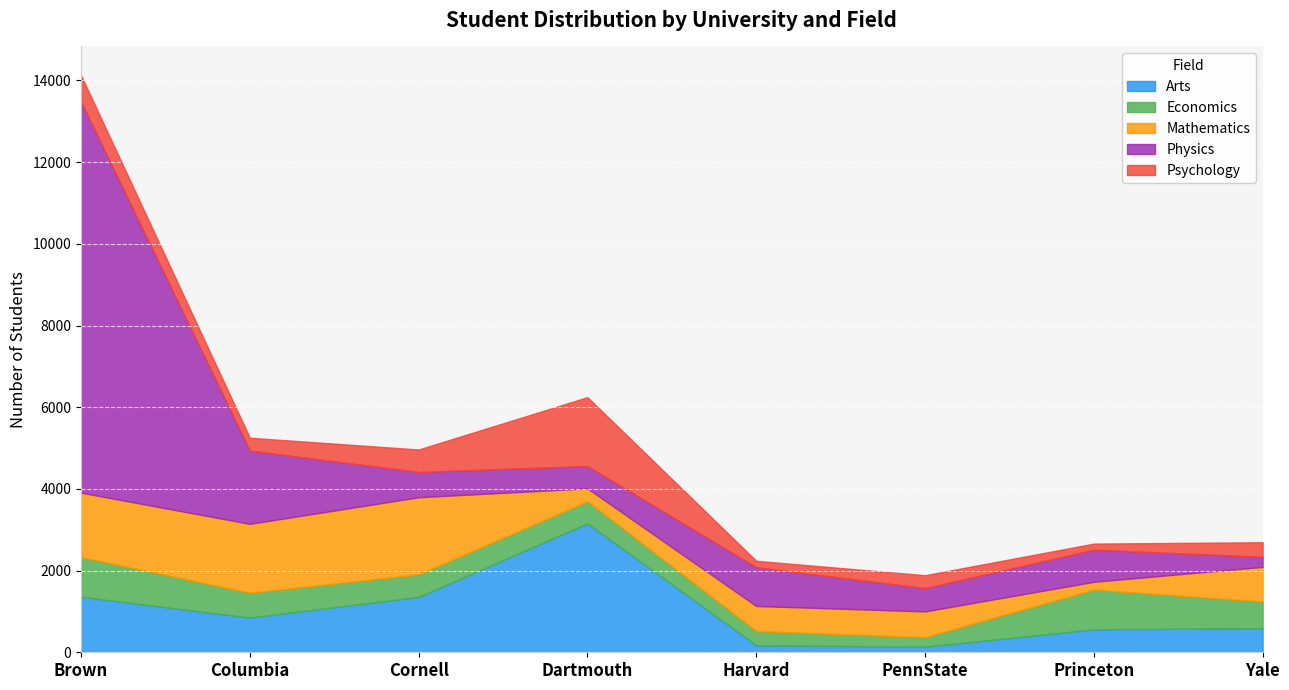

Which series changed the most between Princeton and Yale?

Mathematics